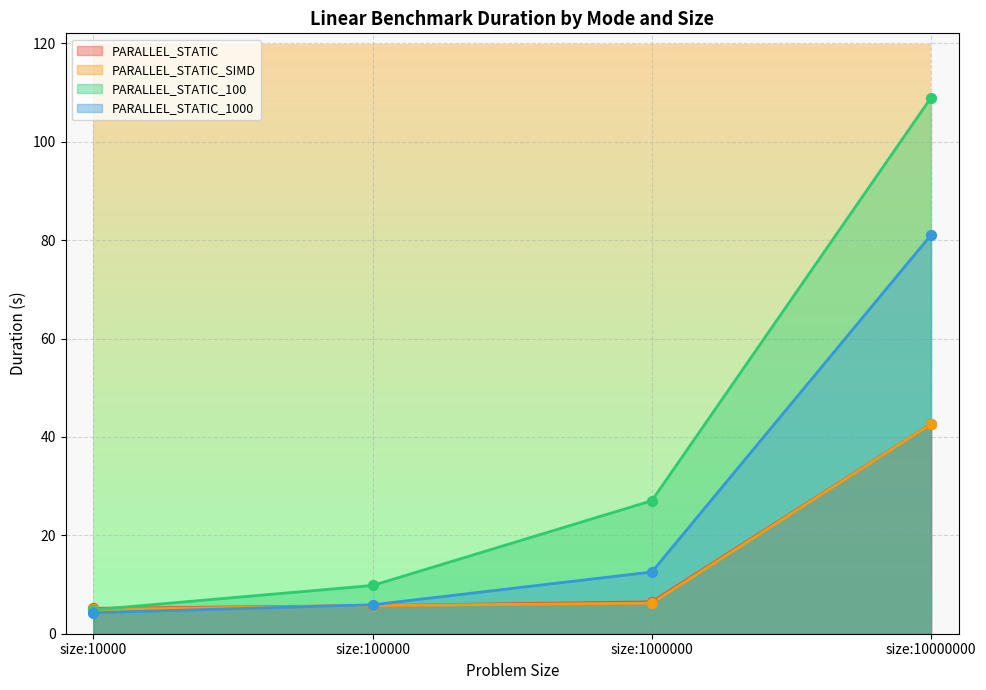

At how many categories does at least one series exceed 67?

1